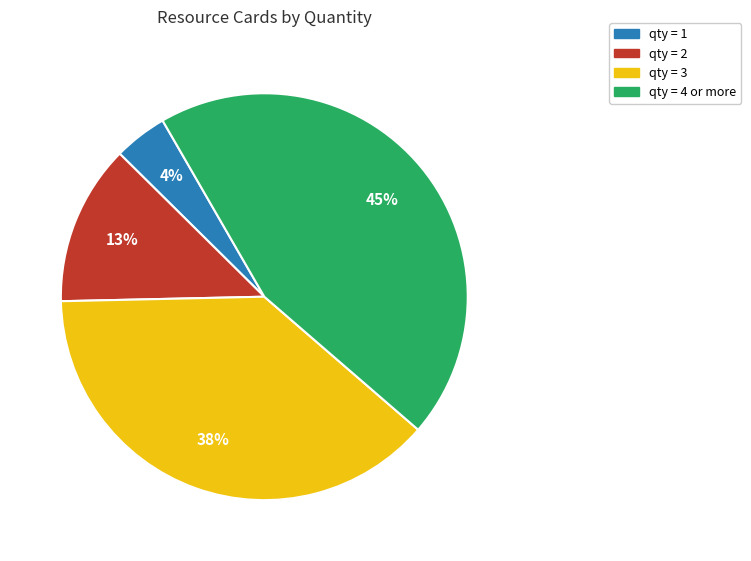

Is there any slice that represents more than half of the pie?

No